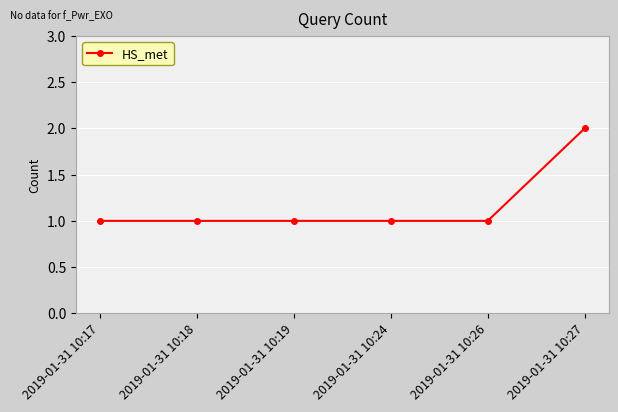

What is the approximate value at 2019-01-31 10:27?

2